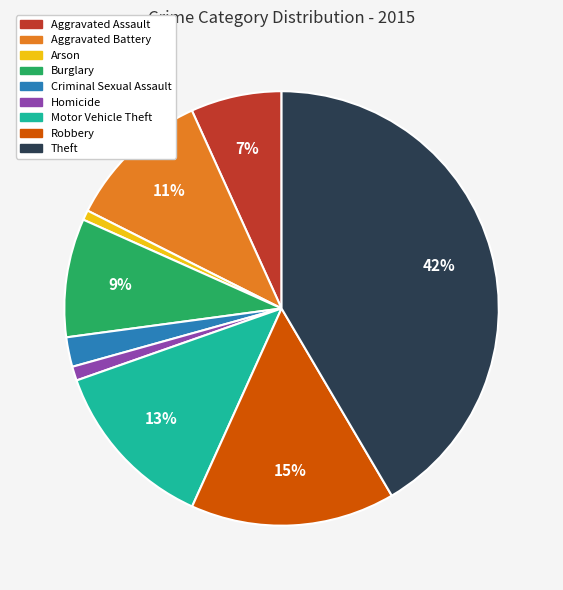

Between Motor Vehicle Theft and Robbery, which is larger?

Robbery